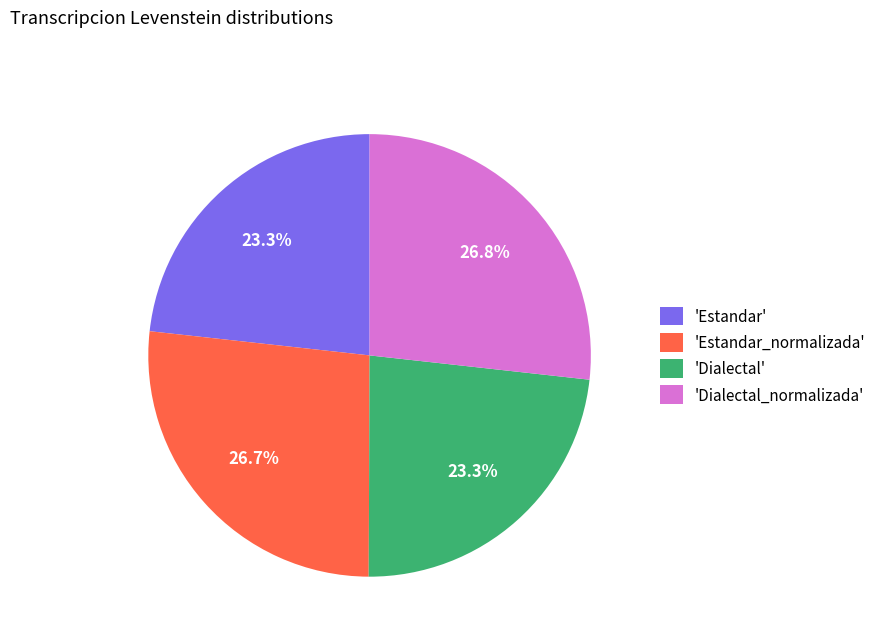

Which has a higher value, 'Estandar' or 'Dialectal_normalizada'?

'Dialectal_normalizada'